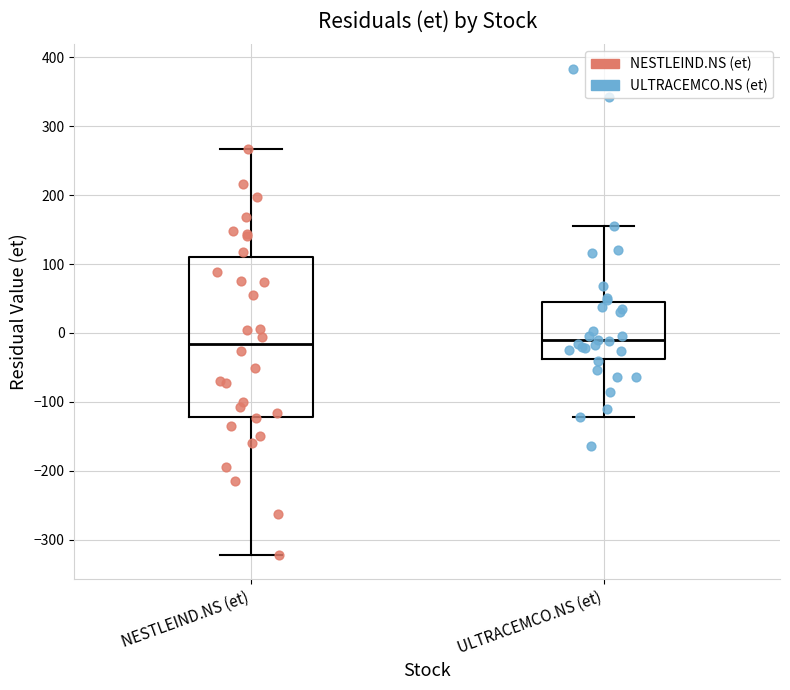

Comparing the boxes themselves (not the whiskers), which one is the tallest?

NESTLEIND.NS (et)